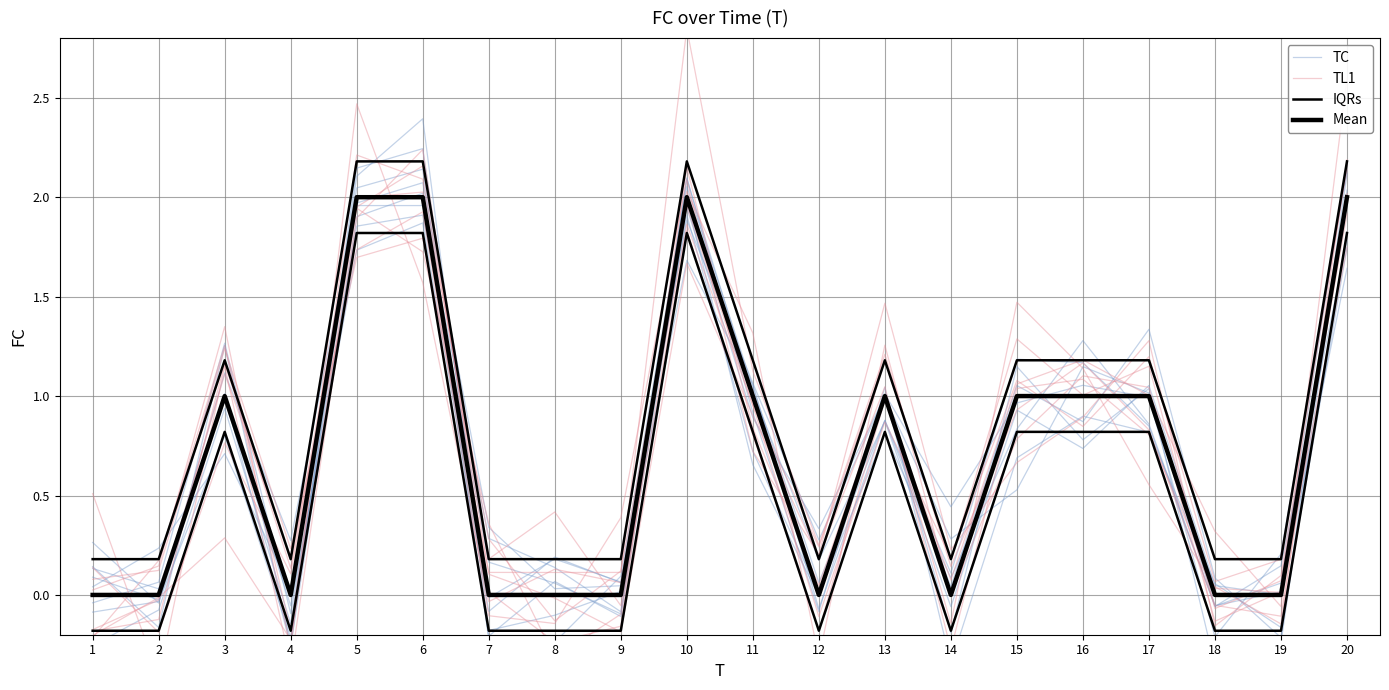

At which label does TC reach its minimum?

14